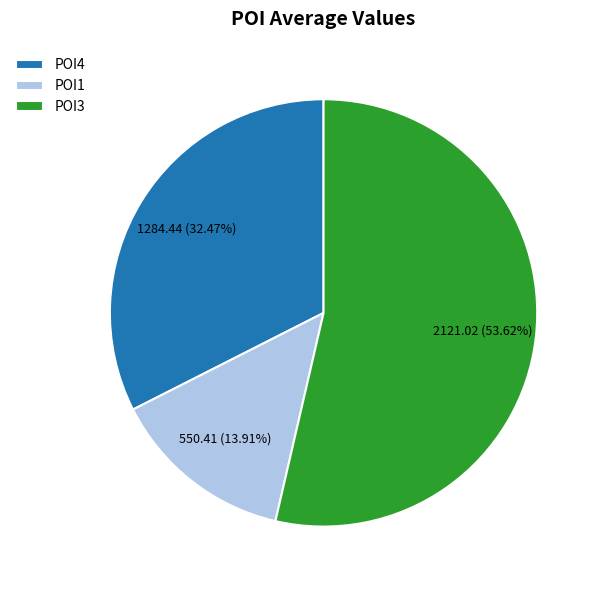

Count the number of slices in the pie.

3